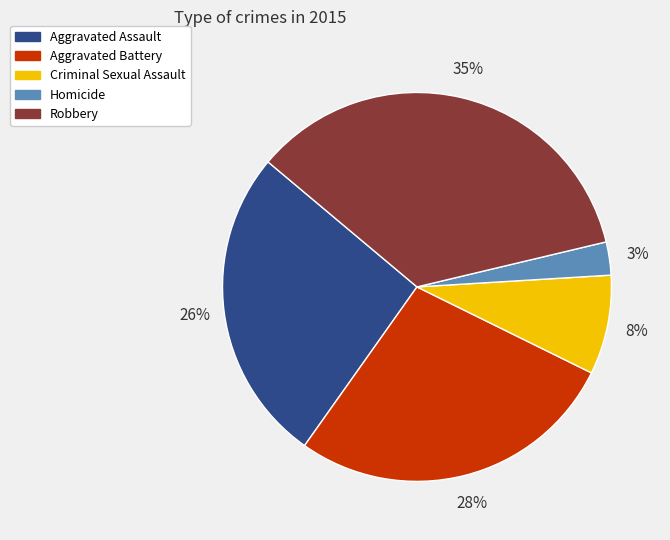

Between Robbery and Homicide, which is larger?

Robbery